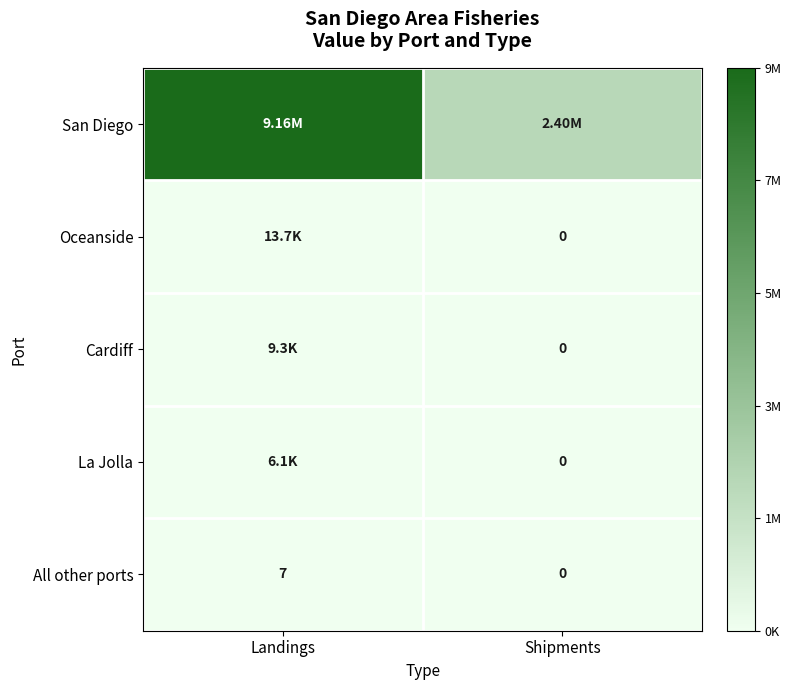

What is the sum of the All other ports values at Shipments and Landings?

7